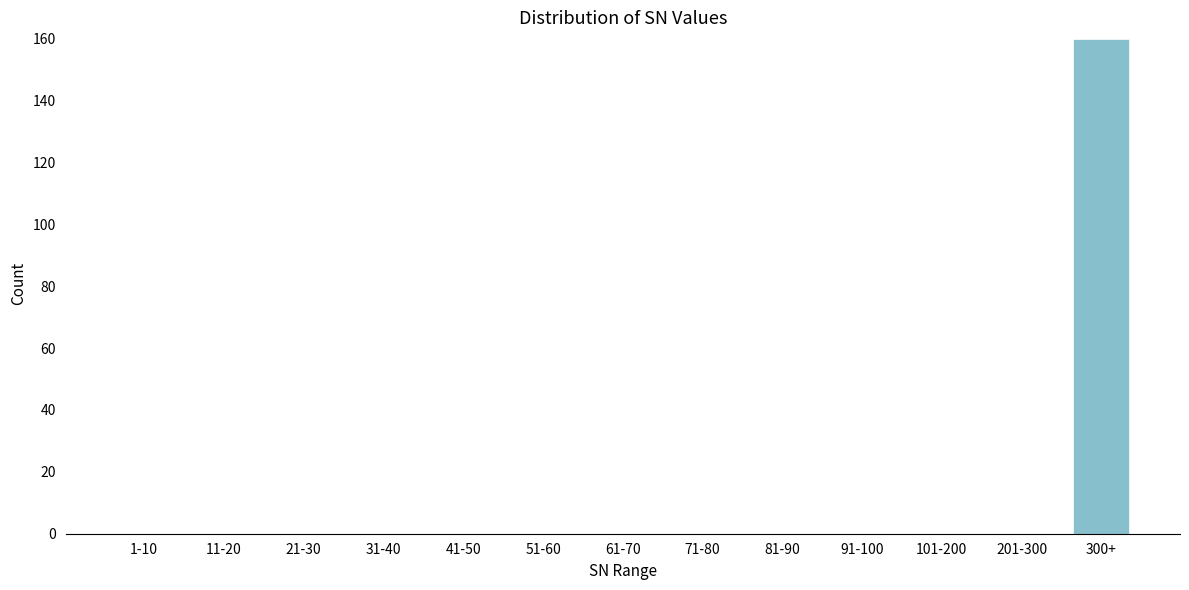

Reading left to right, extract all data points from this chart.

1-10=0	11-20=0	21-30=0	31-40=0	41-50=0	51-60=0	61-70=0	71-80=0	81-90=0	91-100=0	101-200=0	201-300=0	300+=160